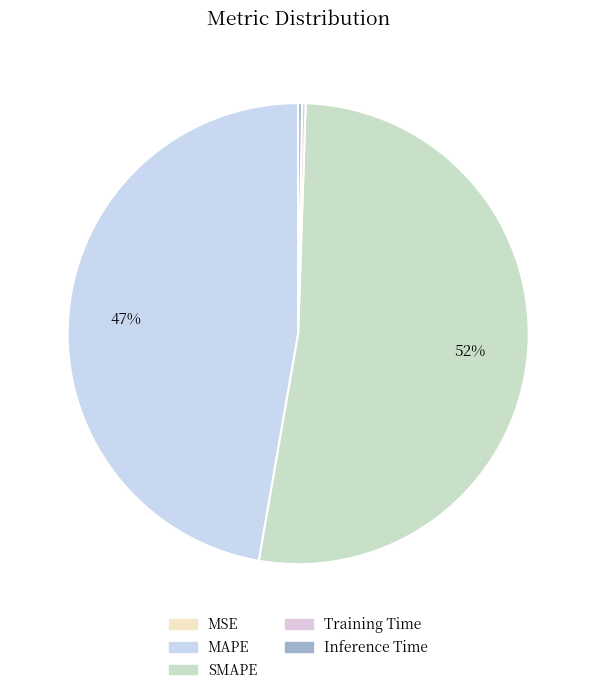

Is the sum of Inference Time and MAPE greater than half?

No